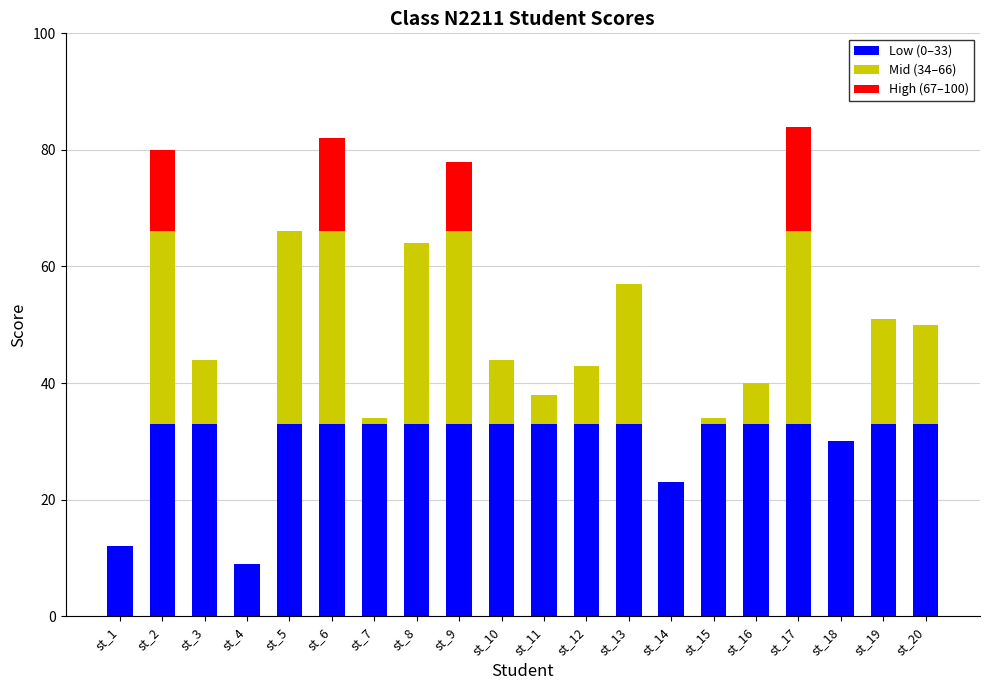

Are the bars grouped side by side (vs. stacked)?

No